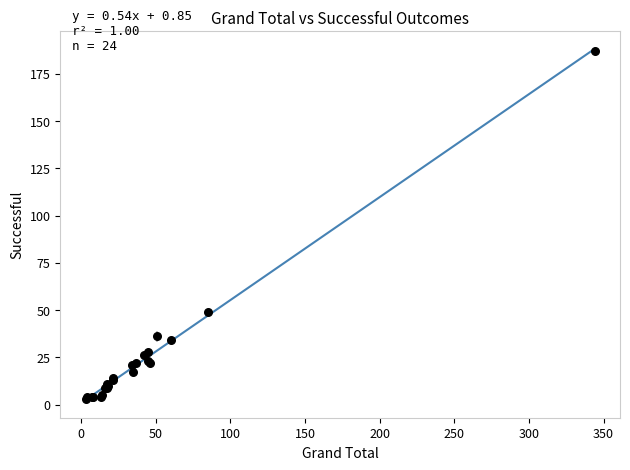

What Y value in the scatter plot is closest to 95?

49